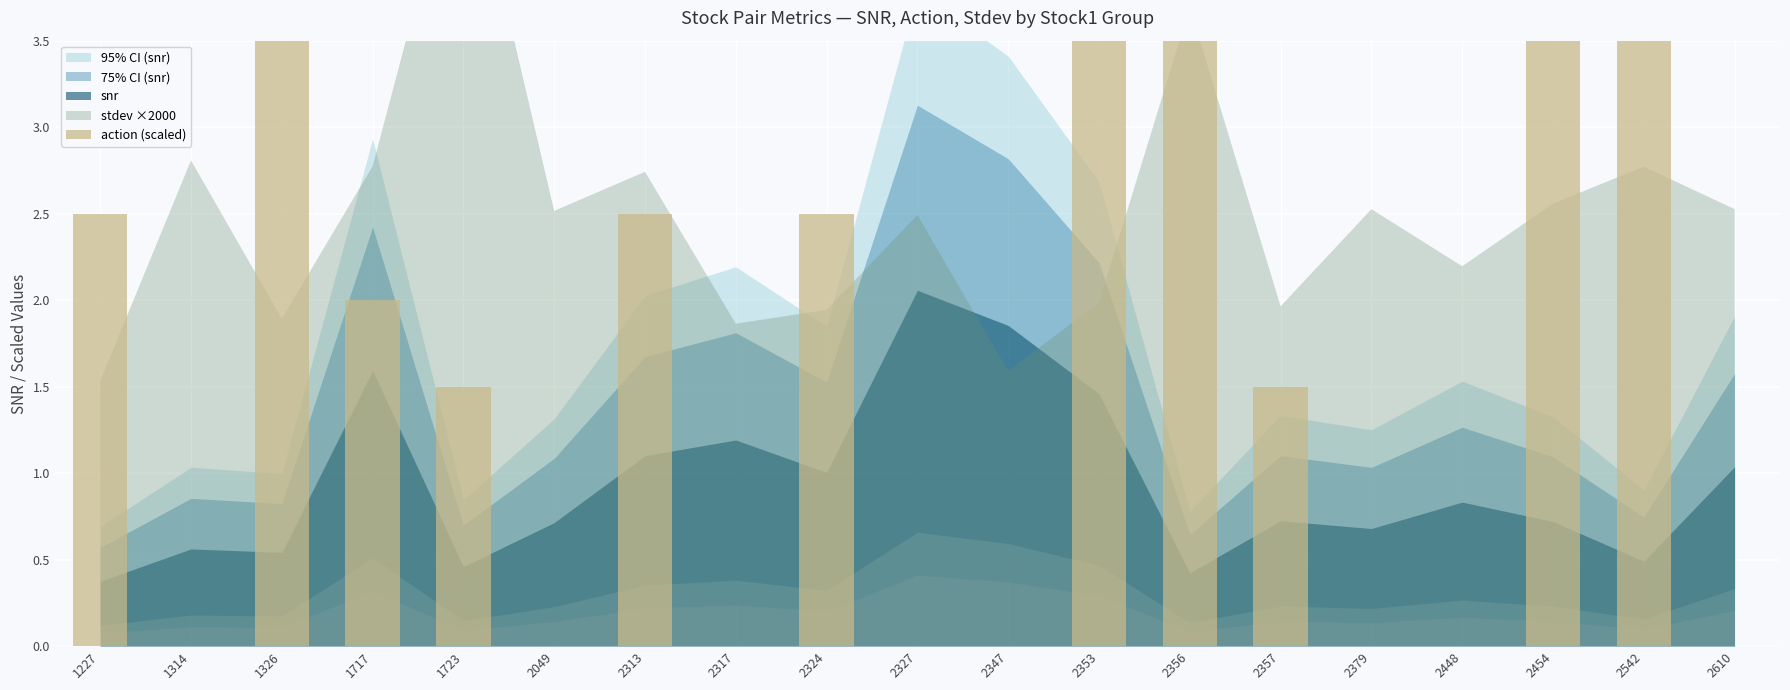

Count the number of values greater than 1.

11